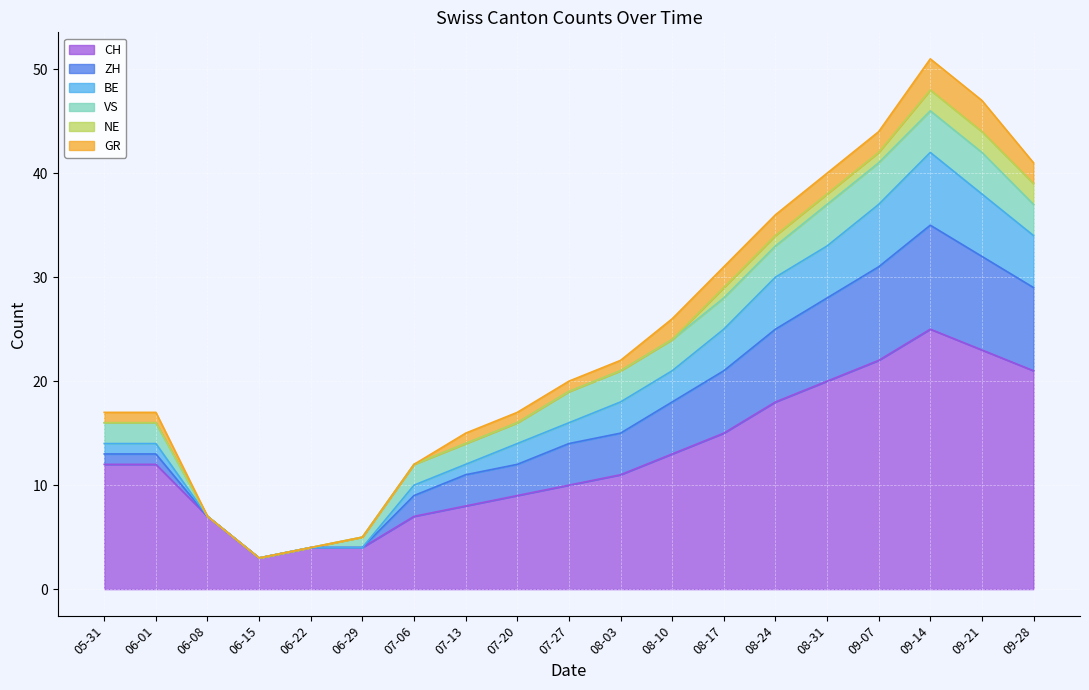

Is it true that CH equals 9 at 08-31?

False